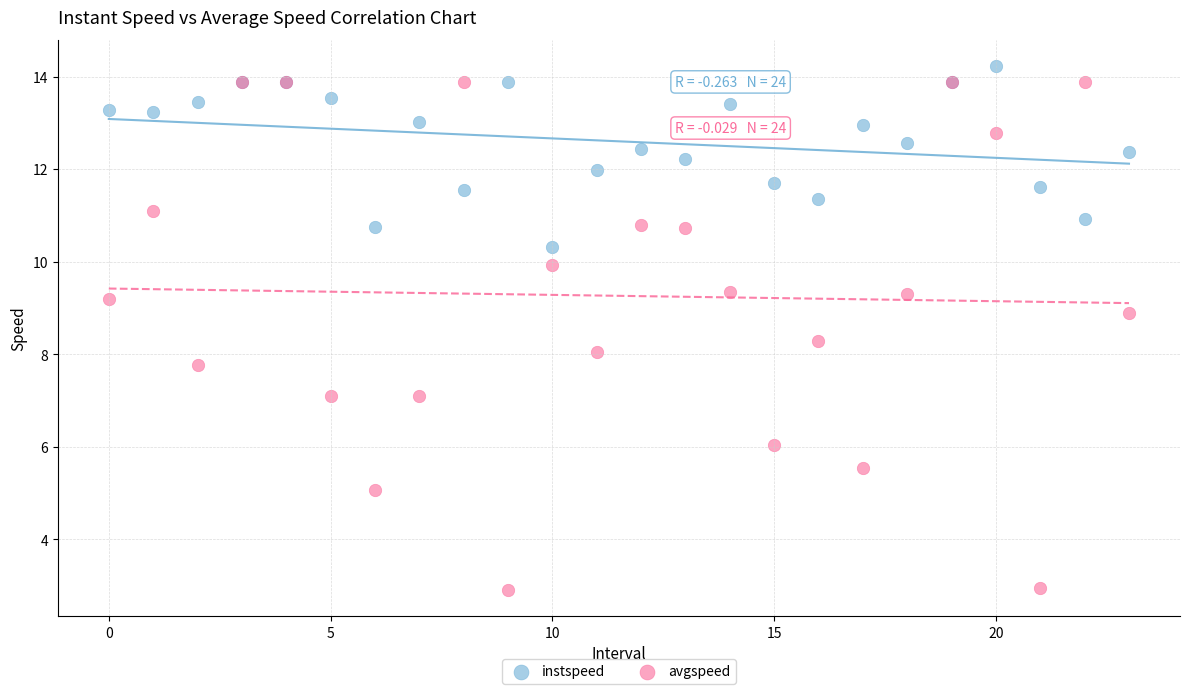

What are all the series names shown in the legend?

instspeed, avgspeed